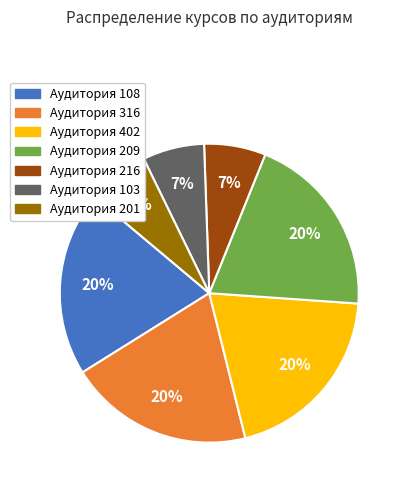

To the nearest percent, what is the difference between the largest and smallest slice percentages?

13%